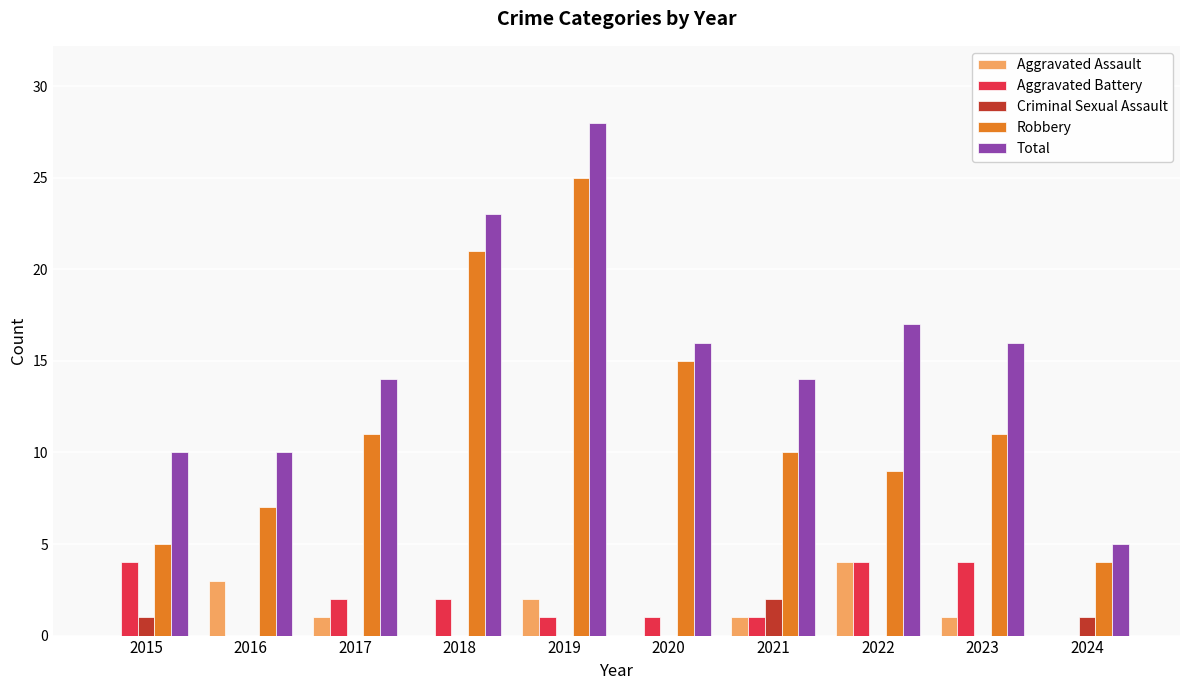

Count the number of categories in the chart.

10